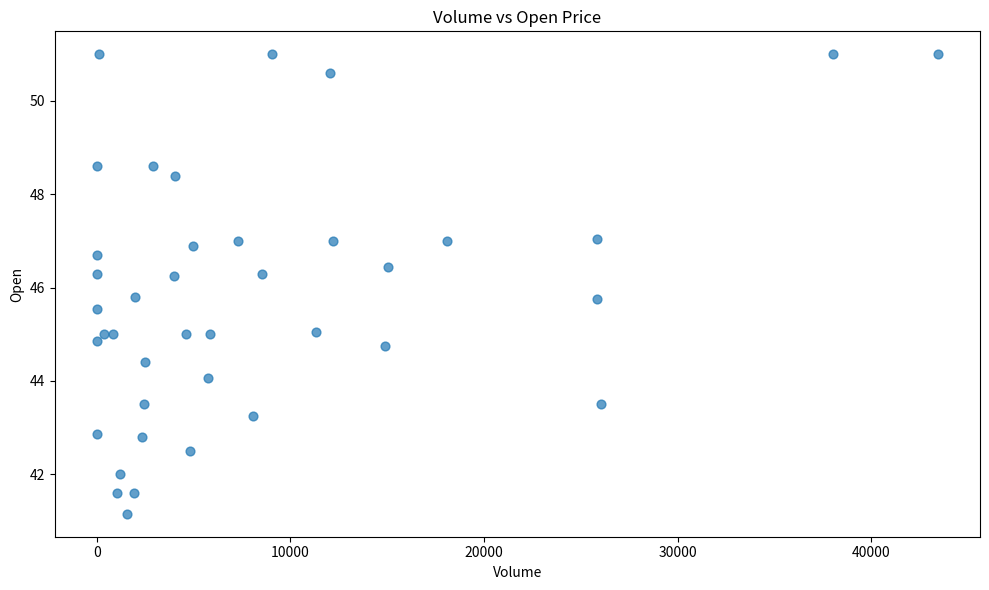

What is the range of Y values (max minus min)?

9.8